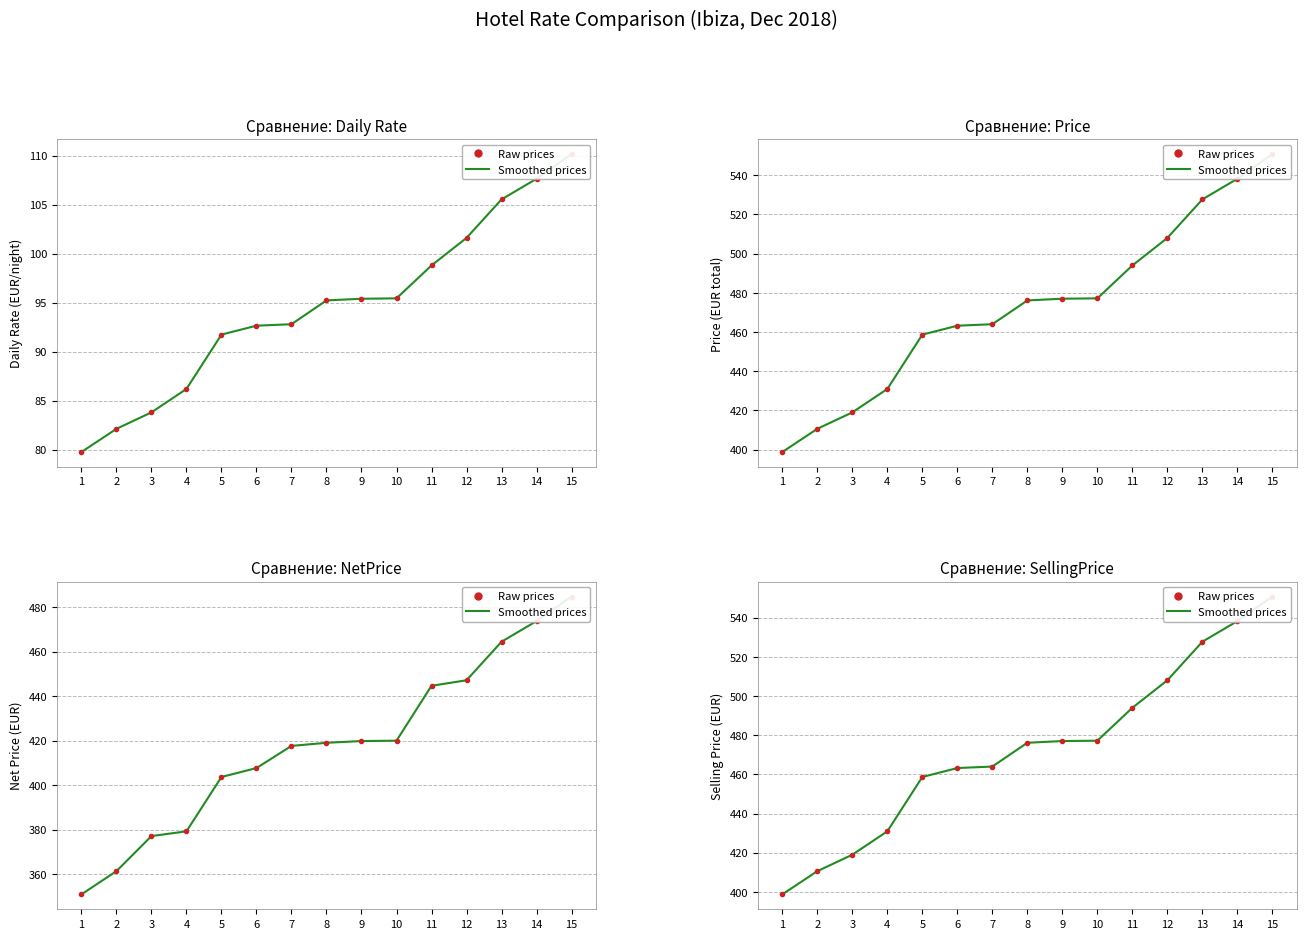

Is it true that Smoothed prices equals 126.7 at 10?

False